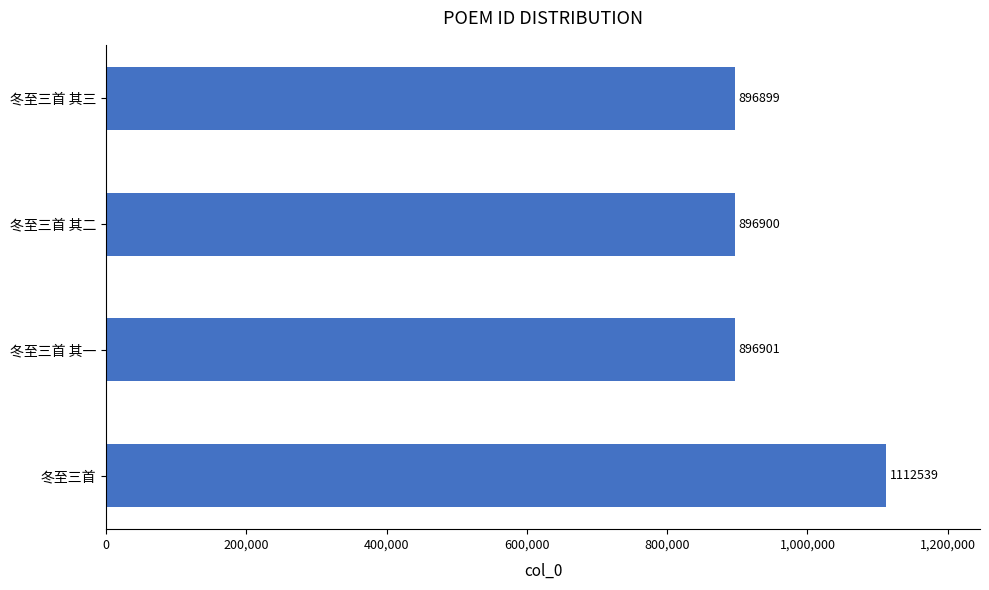

Which label corresponds to the smallest value in the chart?

冬至三首 其三